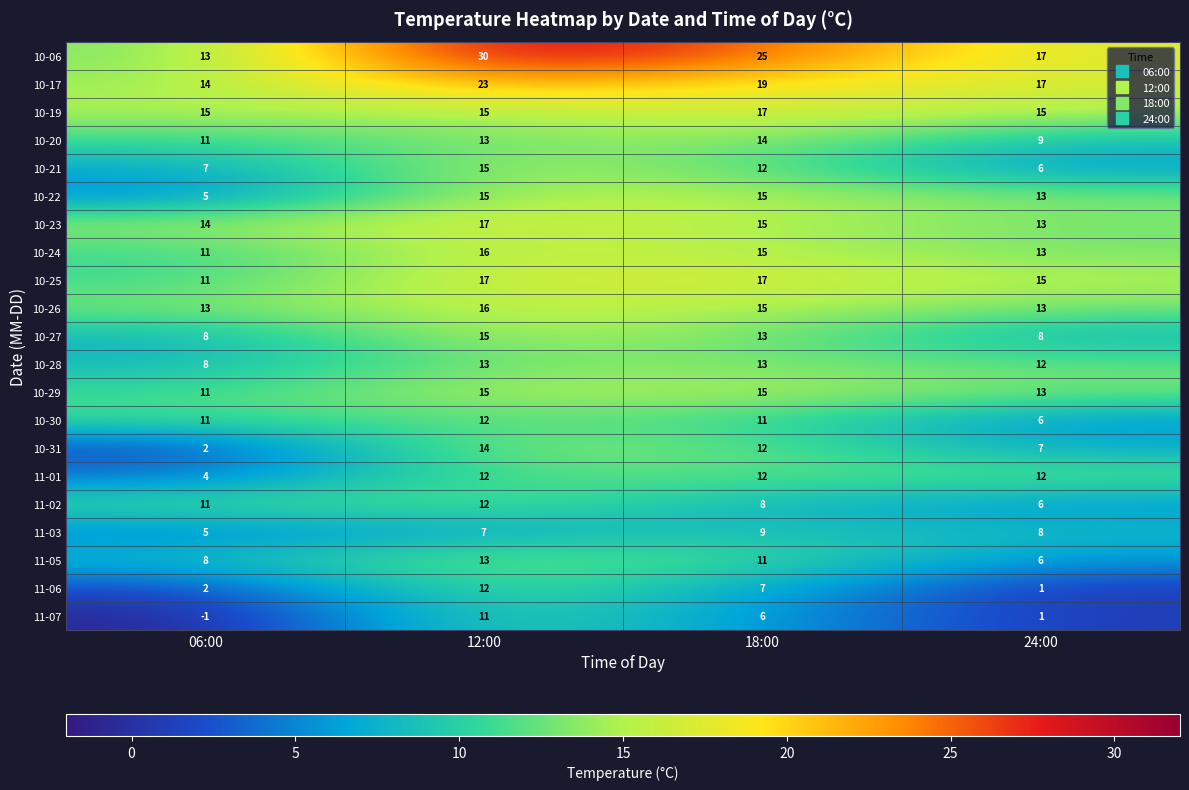

Count the 10-25 values in the range 15 to 17.

3